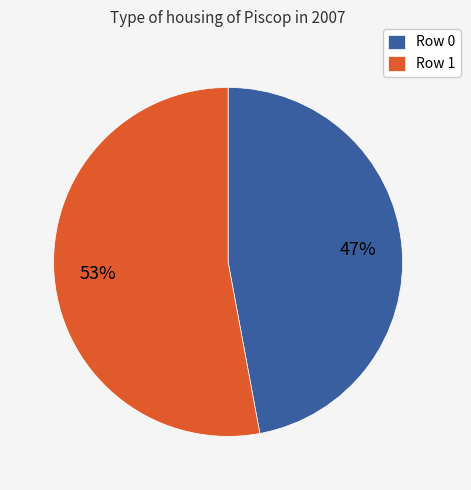

Rank the categories by value from lowest to highest.

Row 0, Row 1